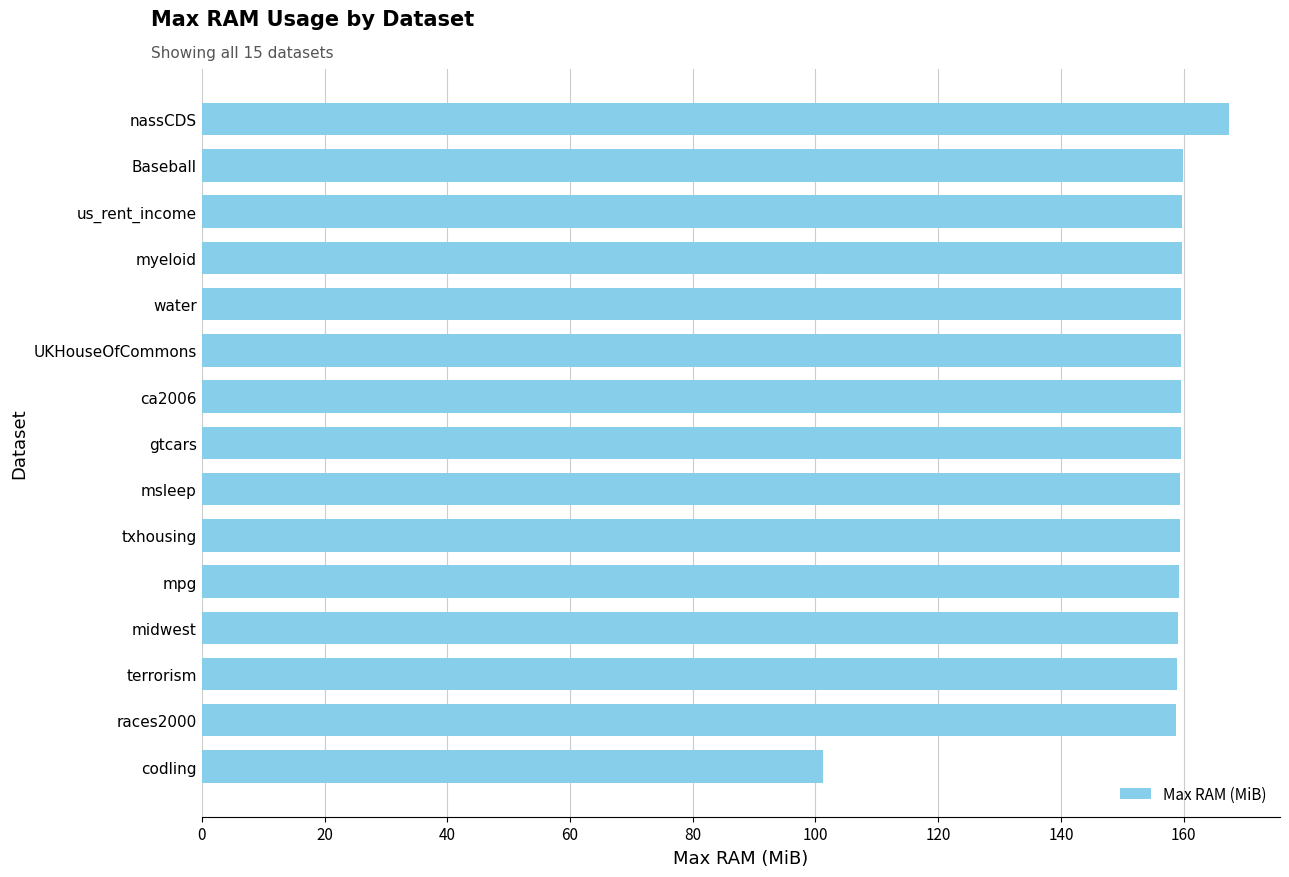

Between midwest and nassCDS, which is larger?

nassCDS